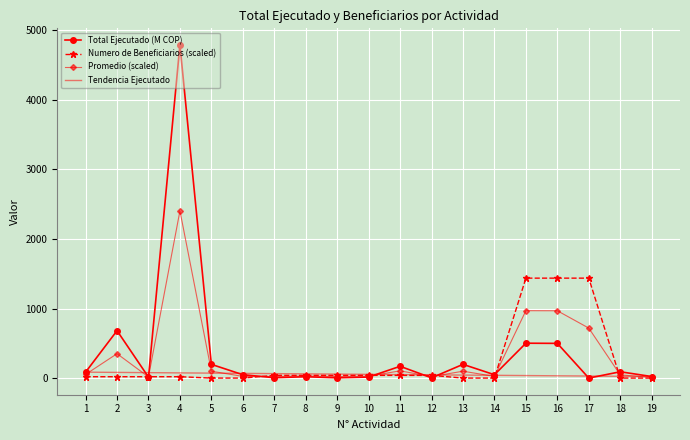

Where does the Numero de Beneficiarios (scaled) series first go above 19?

1